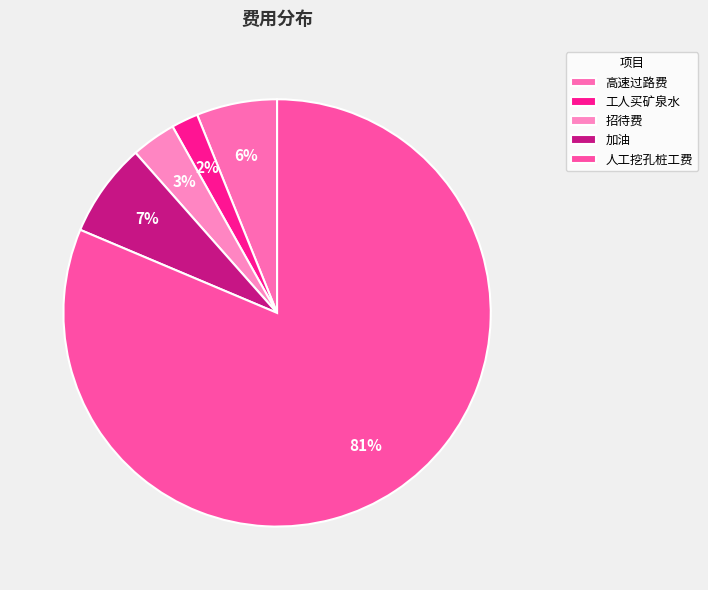

Which category has the smallest portion of the pie?

工人买矿泉水